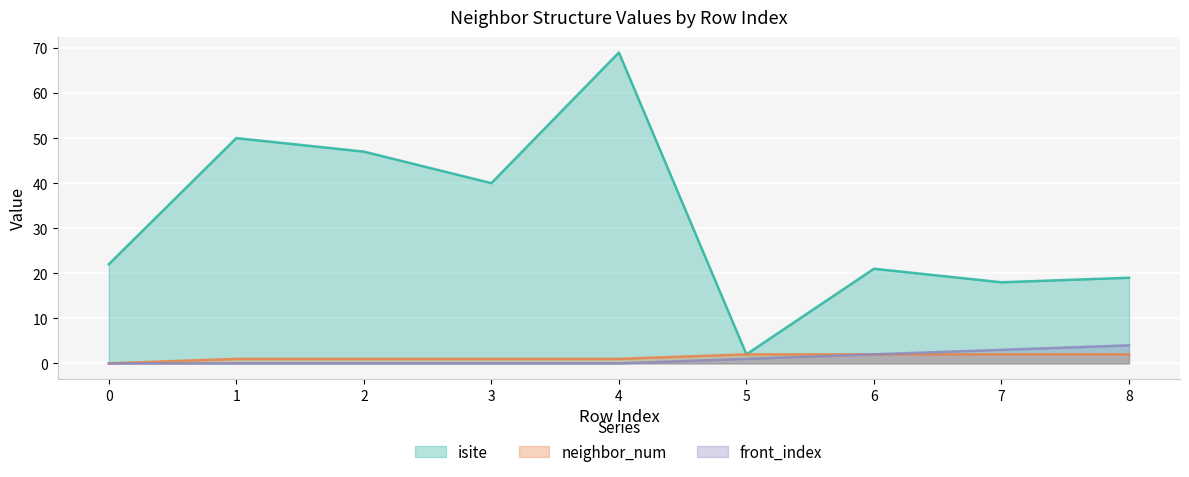

Count the number of data series in this chart.

3